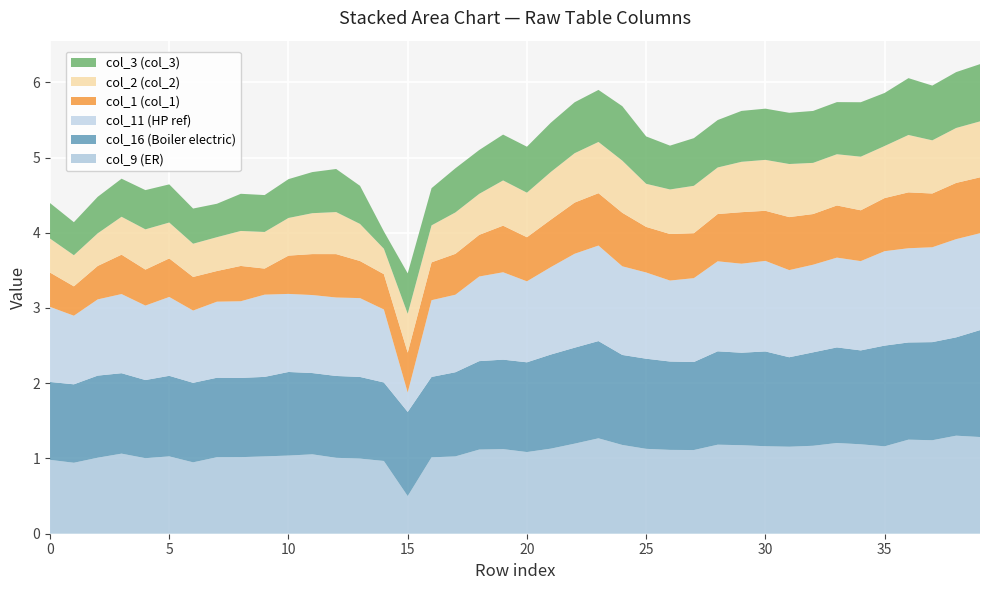

Reading left to right, what are all the values shown in this chart?

col_16: 0=1.0	1=1.0	2=1.1	3=1.1	4=1.0	5=1.1	6=1.1	7=1.1	8=1.1	9=1.1	10=1.1	11=1.1	12=1.1	13=1.1	14=1.0	15=1.1	16=1.1	17=1.1	18=1.2	19=1.2	20=1.2	21=1.3	22=1.3	23=1.3	24=1.2	25=1.2	26=1.2	27=1.2	28=1.2	29=1.2	30=1.3	31=1.2	32=1.2	33=1.3	34=1.2	35=1.3	36=1.3	37=1.3	38=1.3	39=1.4
col_9: 0=1.0	1=0.9	2=1.0	3=1.1	4=1.0	5=1.0	6=0.9	7=1.0	8=1.0	9=1.0	10=1.0	11=1.1	12=1.0	13=1.0	14=1.0	15=0.5	16=1.0	17=1.0	18=1.1	19=1.1	20=1.1	21=1.1	22=1.2	23=1.3	24=1.2	25=1.1	26=1.1	27=1.1	28=1.2	29=1.2	30=1.2	31=1.2	32=1.2	33=1.2	34=1.2	35=1.2	36=1.3	37=1.2	38=1.3	39=1.3
col_11: 0=1.0	1=0.9	2=1.0	3=1.1	4=1.0	5=1.0	6=1.0	7=1.0	8=1.0	9=1.1	10=1.0	11=1.0	12=1.0	13=1.0	14=1.0	15=0.3	16=1.0	17=1.0	18=1.1	19=1.2	20=1.1	21=1.2	22=1.2	23=1.3	24=1.2	25=1.1	26=1.1	27=1.1	28=1.2	29=1.2	30=1.2	31=1.2	32=1.2	33=1.2	34=1.2	35=1.3	36=1.3	37=1.3	38=1.3	39=1.3
col_1: 0=0.5	1=0.4	2=0.4	3=0.5	4=0.5	5=0.5	6=0.4	7=0.4	8=0.5	9=0.3	10=0.5	11=0.5	12=0.6	13=0.5	14=0.5	15=0.5	16=0.5	17=0.5	18=0.6	19=0.6	20=0.6	21=0.6	22=0.7	23=0.7	24=0.7	25=0.6	26=0.6	27=0.6	28=0.6	29=0.7	30=0.7	31=0.7	32=0.7	33=0.7	34=0.7	35=0.7	36=0.7	37=0.7	38=0.7	39=0.7
col_2: 0=0.5	1=0.4	2=0.4	3=0.5	4=0.5	5=0.5	6=0.4	7=0.4	8=0.5	9=0.5	10=0.5	11=0.5	12=0.6	13=0.5	14=0.3	15=0.5	16=0.5	17=0.6	18=0.5	19=0.6	20=0.6	21=0.6	22=0.7	23=0.7	24=0.7	25=0.6	26=0.6	27=0.6	28=0.6	29=0.7	30=0.7	31=0.7	32=0.7	33=0.7	34=0.7	35=0.7	36=0.8	37=0.7	38=0.7	39=0.7
col_3: 0=0.5	1=0.4	2=0.5	3=0.5	4=0.5	5=0.5	6=0.5	7=0.4	8=0.5	9=0.5	10=0.5	11=0.5	12=0.6	13=0.5	14=0.2	15=0.5	16=0.5	17=0.6	18=0.6	19=0.6	20=0.6	21=0.7	22=0.7	23=0.7	24=0.7	25=0.6	26=0.6	27=0.6	28=0.6	29=0.7	30=0.7	31=0.7	32=0.7	33=0.7	34=0.7	35=0.7	36=0.8	37=0.7	38=0.7	39=0.8